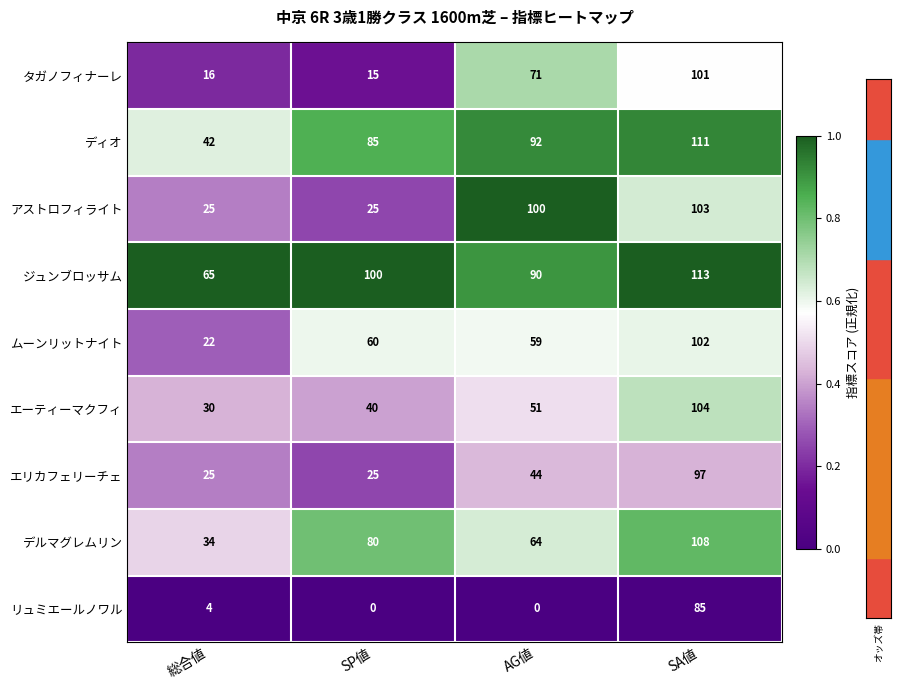

Rank the series by their maximum value, from highest to lowest.

ジュンブロッサム, ディオ, デルマグレムリン, エーティーマクフィ, アストロフィライト, ムーンリットナイト, タガノフィナーレ, エリカフェリーチェ, リュミエールノワル